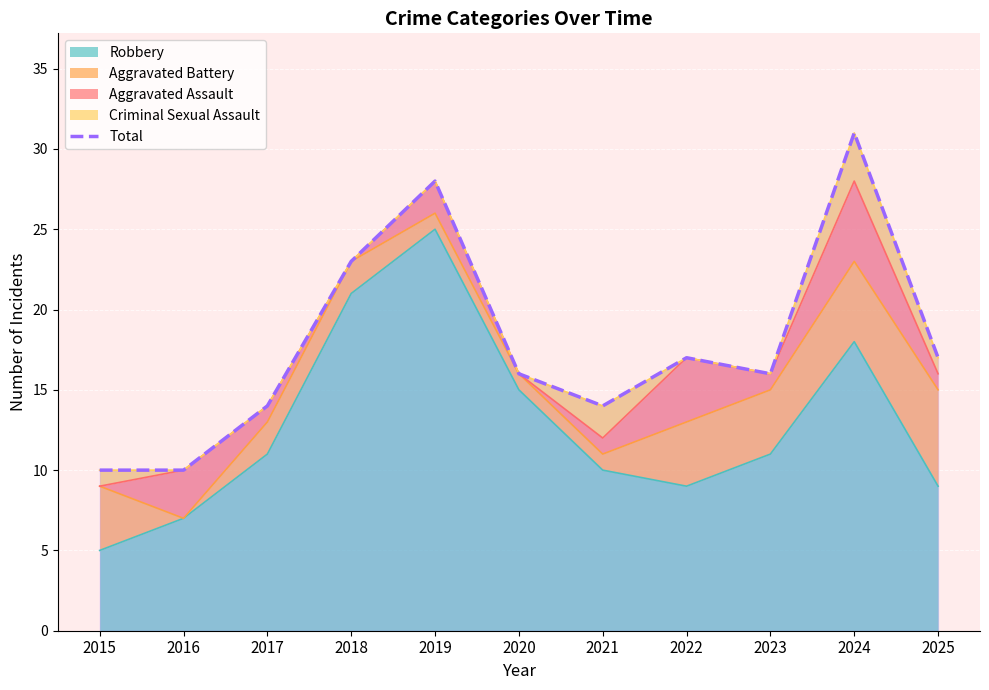

True or false: Robbery has a value of 10 at 2021.

True